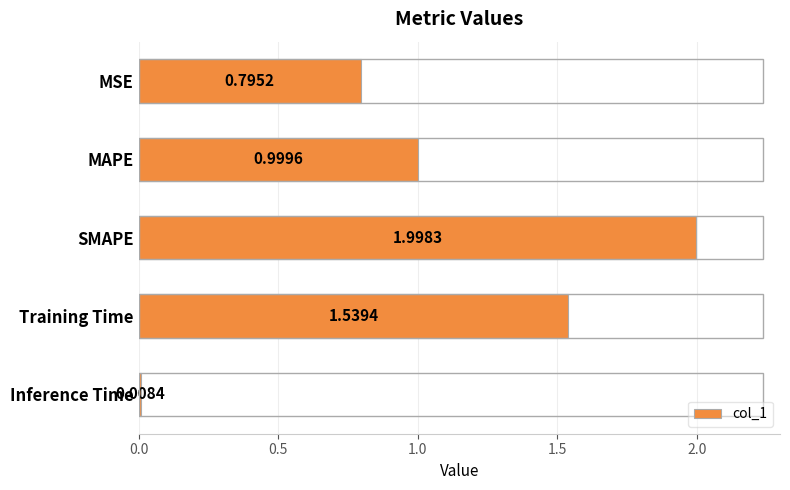

List the labels in order of value, largest first.

SMAPE, Training Time, MAPE, MSE, Inference Time